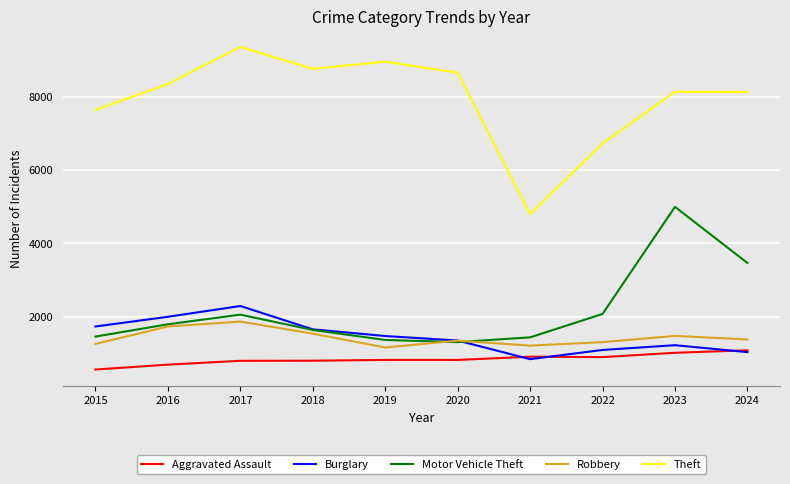

Is it true that Theft equals 3685 at 2024?

False